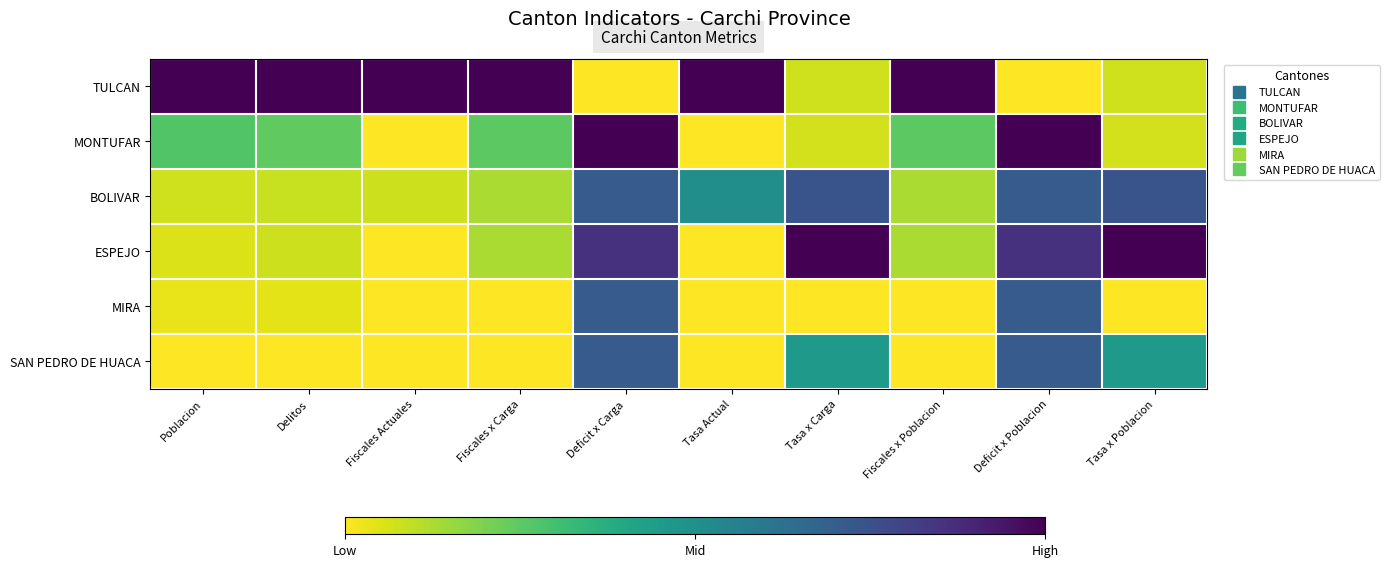

What is the total value across all series at Tasa Actual?

1.5